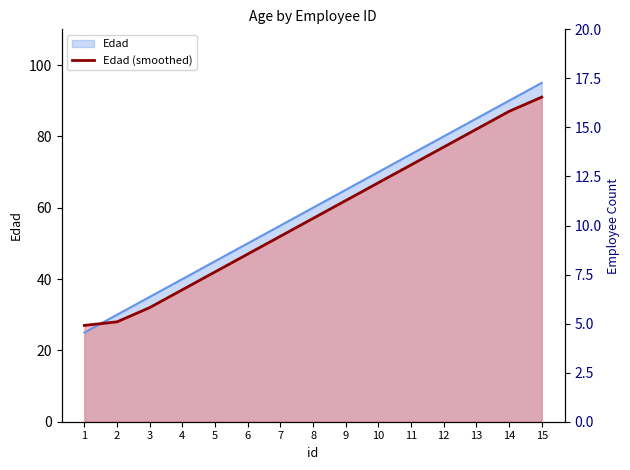

What is the difference between the maximum and second lowest values?

63